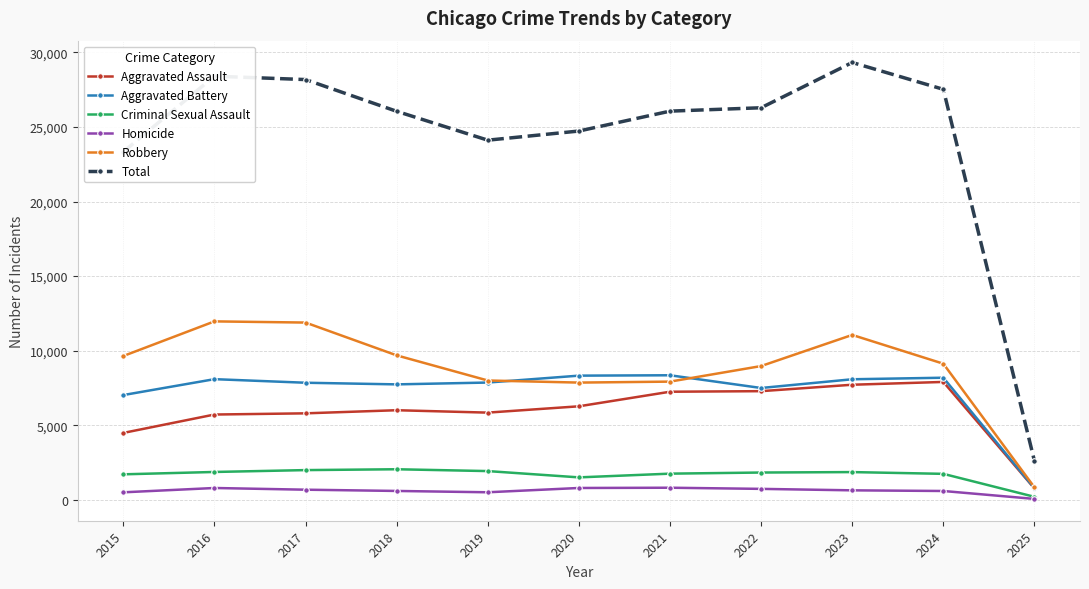

What are all the series names shown in the legend?

Aggravated Assault, Aggravated Battery, Criminal Sexual Assault, Homicide, Robbery, Total